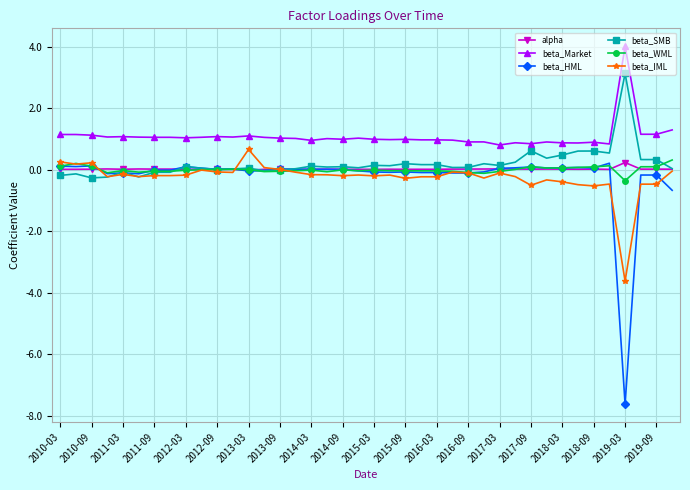

Which series has the largest total across all categories?

beta_Market